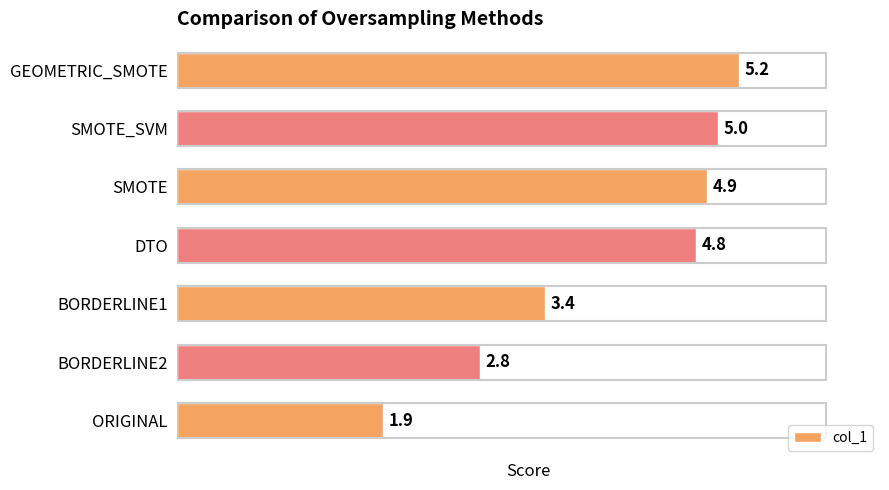

List the labels in order of value, largest first.

GEOMETRIC_SMOTE, SMOTE_SVM, SMOTE, DTO, BORDERLINE1, BORDERLINE2, ORIGINAL